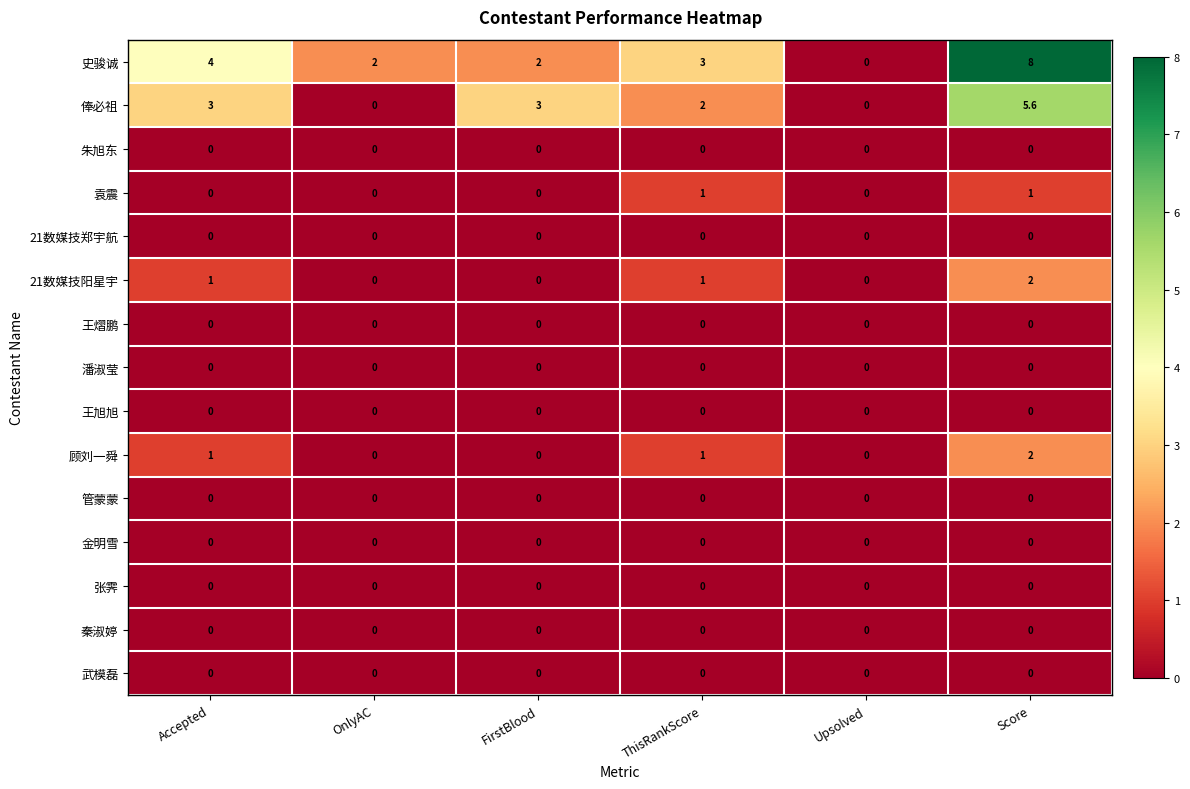

What is the average value of the 21数媒技阳星宇 series?

0.7